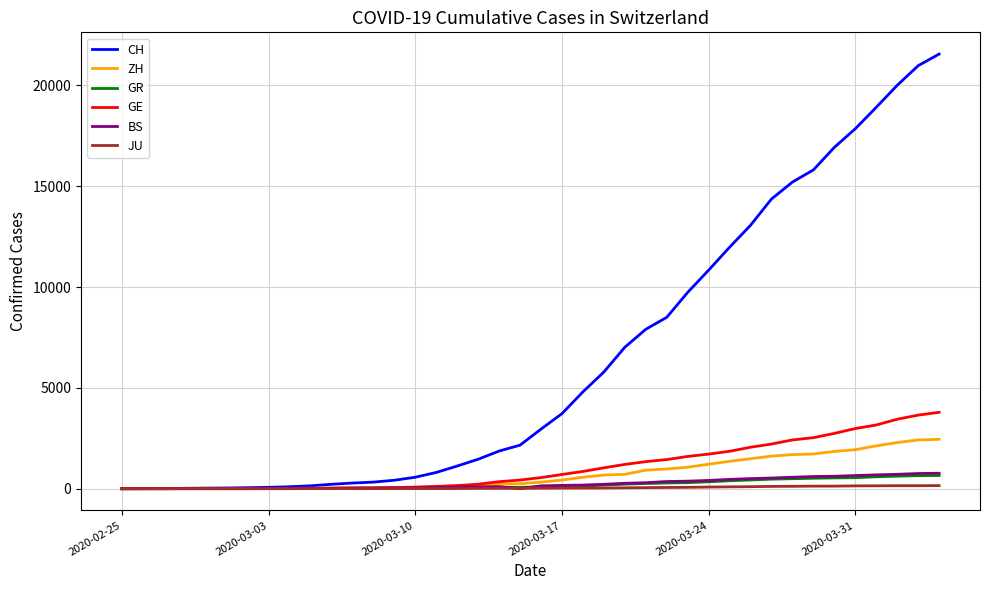

What are all the series names shown in the legend?

CH, ZH, GR, GE, BS, JU